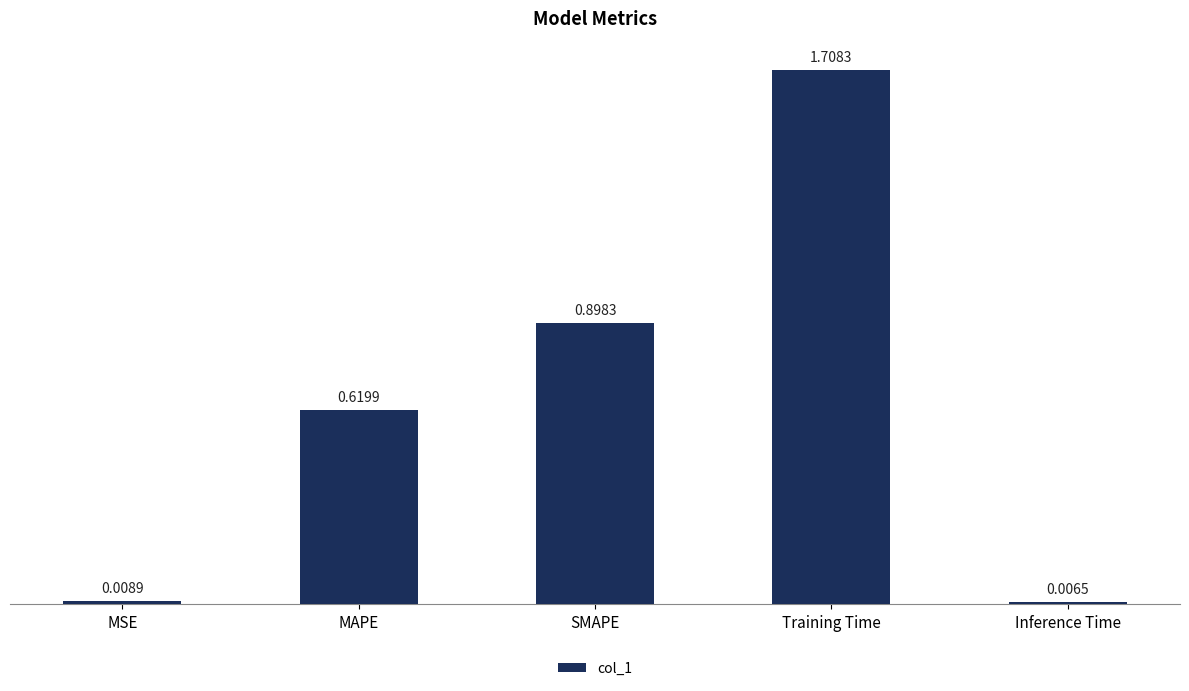

What is the label of the 5th bar from the left?

Inference Time